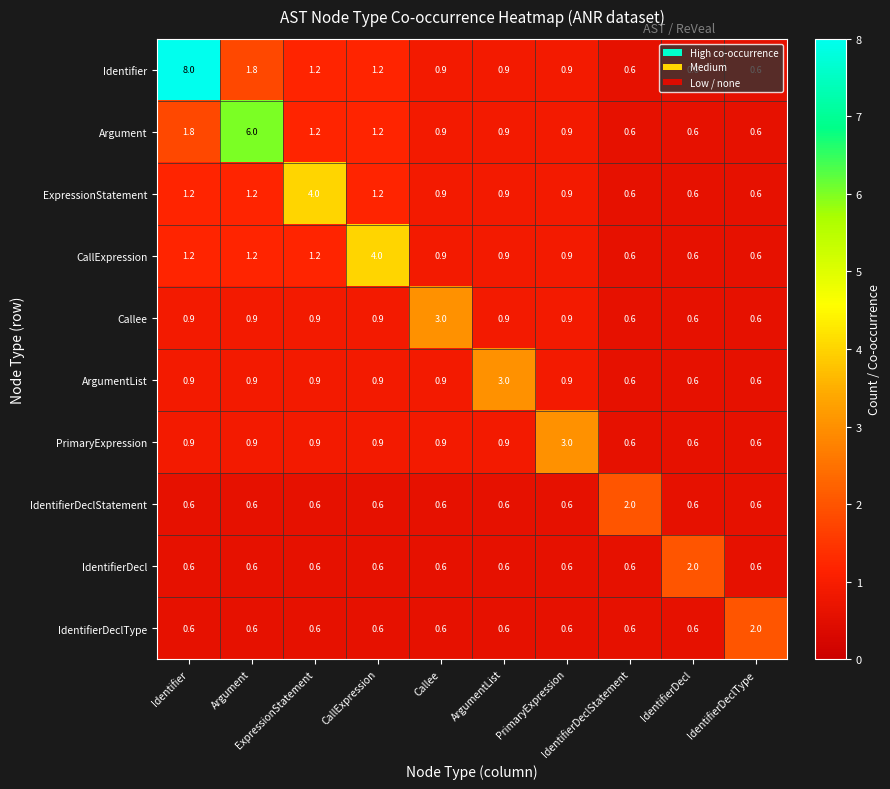

What is the minimum value shown in the chart?

0.6